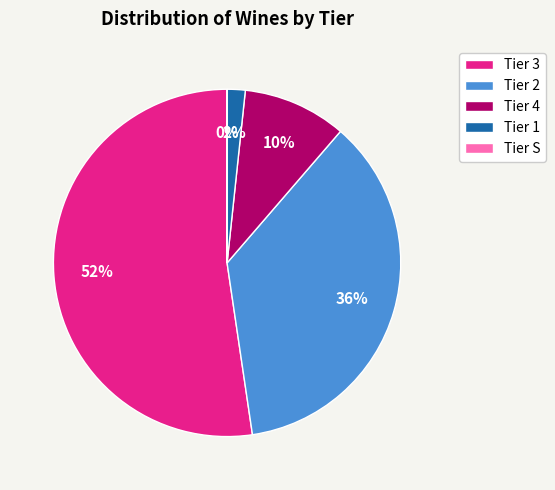

Is it true that Tier 3 is 52% of the pie?

True